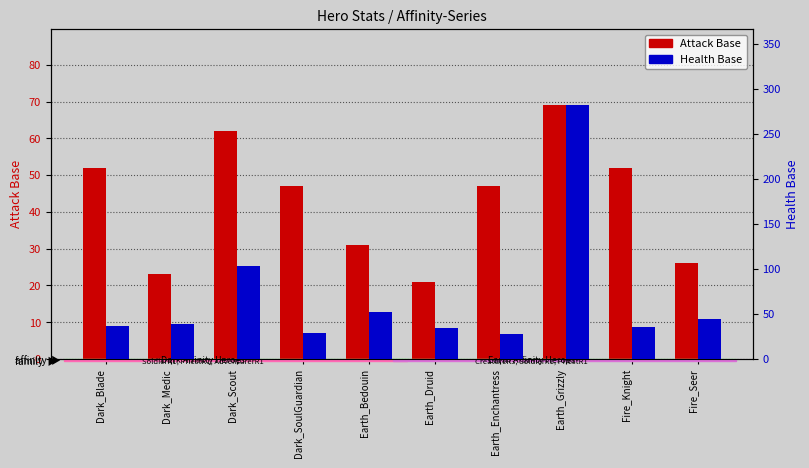

What value does the Health Base series have at Dark_Blade?

37